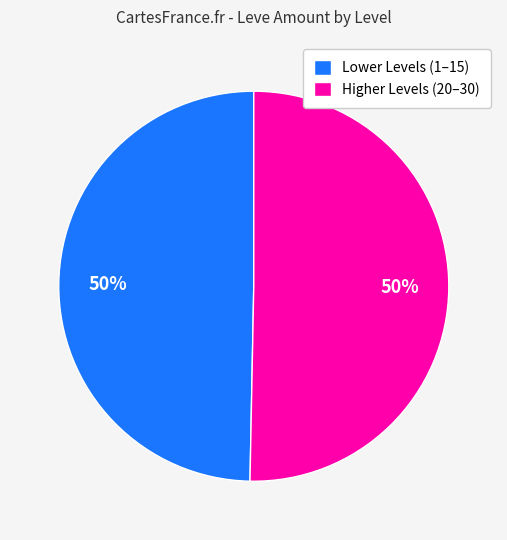

What is the ratio of the value at Higher Levels (20–30) to the value at Lower Levels (1–15)?

1.0